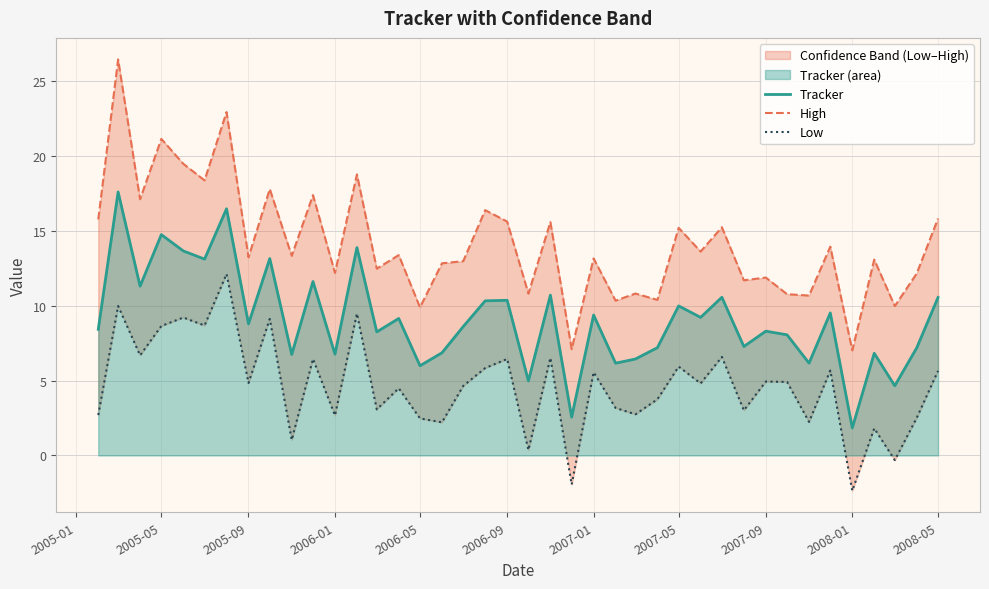

Reading left to right, list all the values displayed in this chart.

Tracker: 8.4	17.6	11.3	14.7	13.6	13.1	16.5	8.8	13.1	6.7	11.6	6.8	13.9	8.2	9.1	6.0	6.9	8.6	10.3	10.4	5.0	10.7	2.6	9.4	6.2	6.4	7.2	10.0	9.2	10.6	7.3	8.3	8.1	6.2	9.5	1.8	6.8	4.7	7.2	10.5
High: 15.8	26.4	17.1	21.1	19.5	18.4	22.9	13.2	17.8	13.3	17.4	12.2	18.8	12.5	13.4	9.9	12.8	13.0	16.4	15.6	10.8	15.6	7.1	13.1	10.3	10.8	10.4	15.2	13.6	15.2	11.7	11.9	10.8	10.7	13.9	7.0	13.1	10.0	12.1	15.8
Low: 2.7	10.0	6.7	8.6	9.2	8.7	12.1	4.8	9.1	1.0	6.4	2.7	9.5	3.1	4.5	2.5	2.2	4.6	5.8	6.4	0.4	6.5	-1.9	5.6	3.2	2.7	3.7	5.9	4.8	6.6	3.0	4.9	4.9	2.2	5.7	-2.4	1.8	-0.3	2.5	5.6